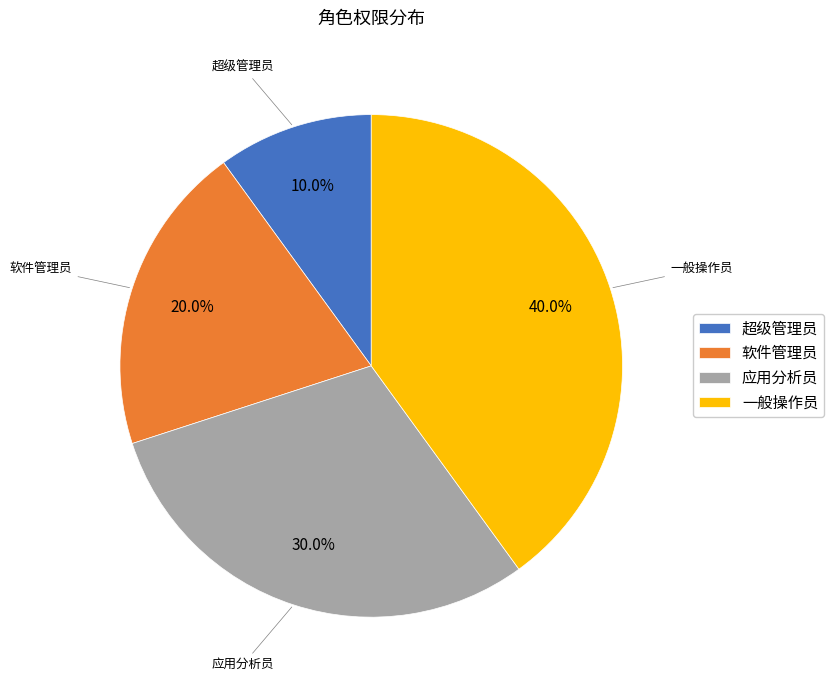

Does 超级管理员 represent more than half of the total?

No